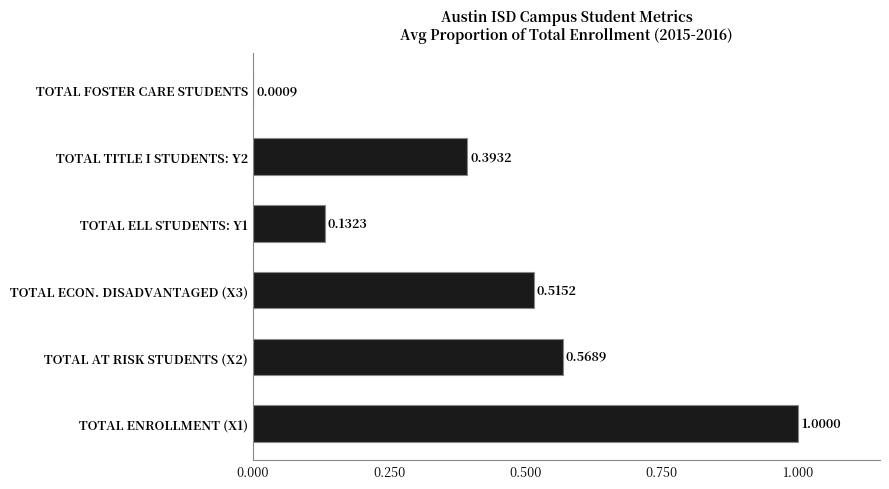

What is the change in value from TOTAL ENROLLMENT (X1) to TOTAL ELL STUDENTS: Y1?

-0.9